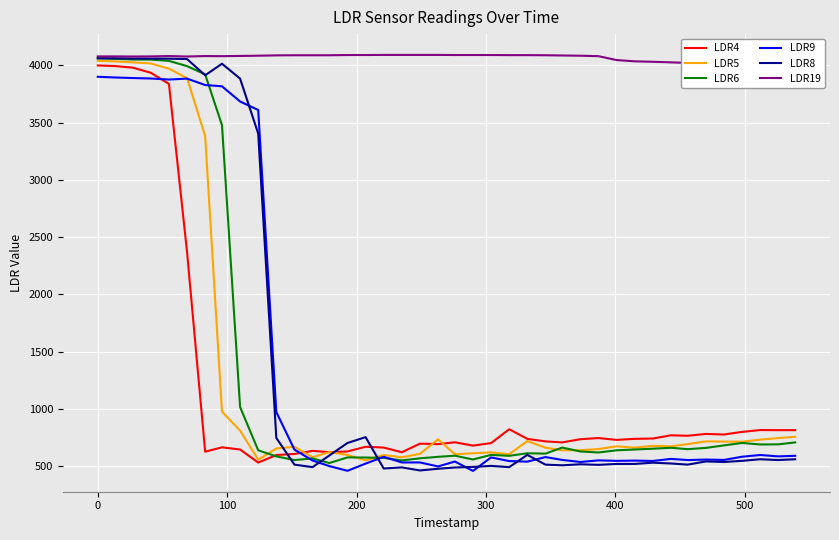

What is the highest value of the LDR6 series?

4063